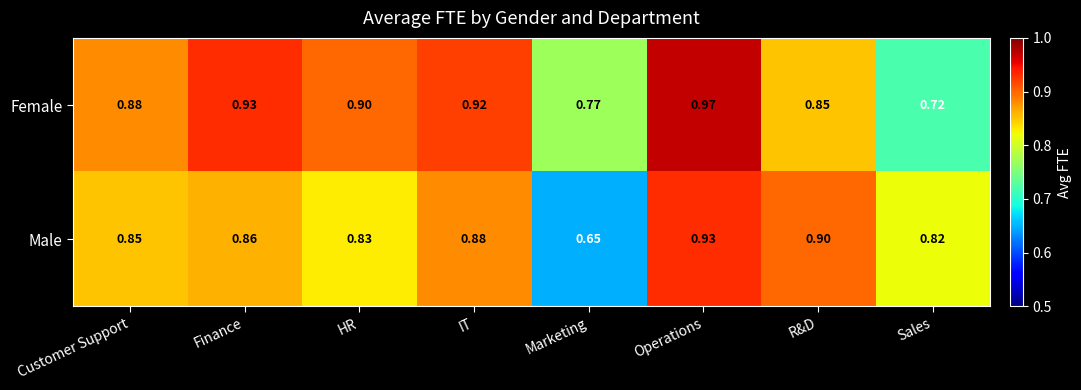

Which series has the widest spread of values?

Male